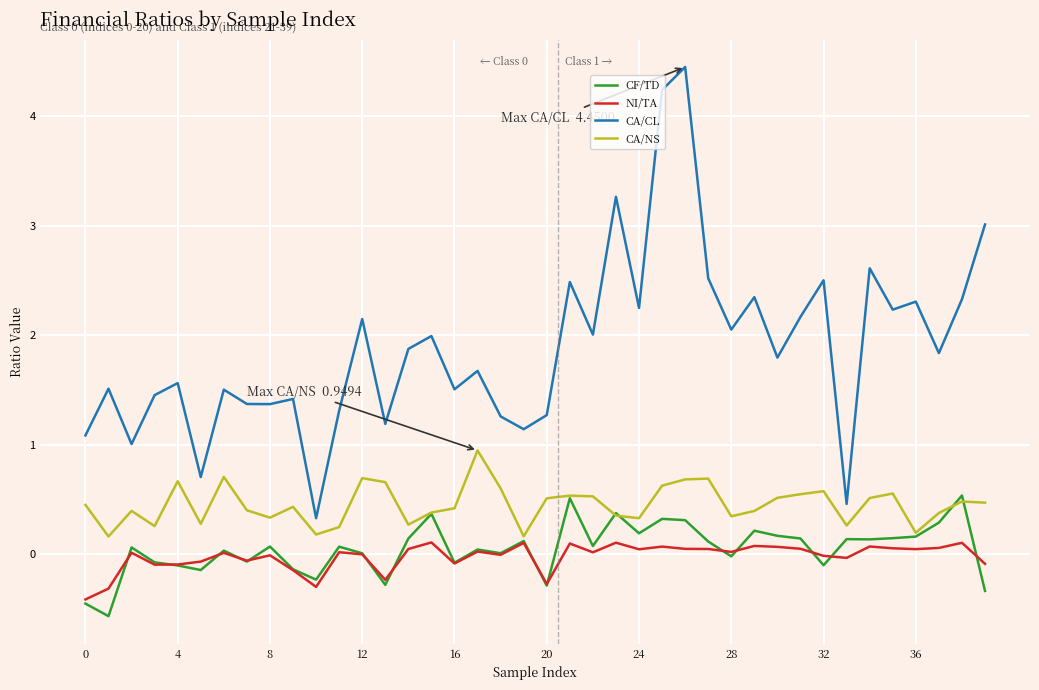

Which series has the widest spread of values?

CA/CL